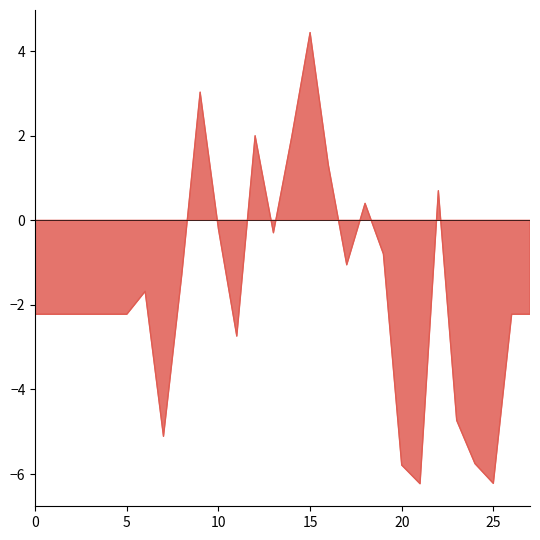

True or false: the data shows 1.3 at 16.

True